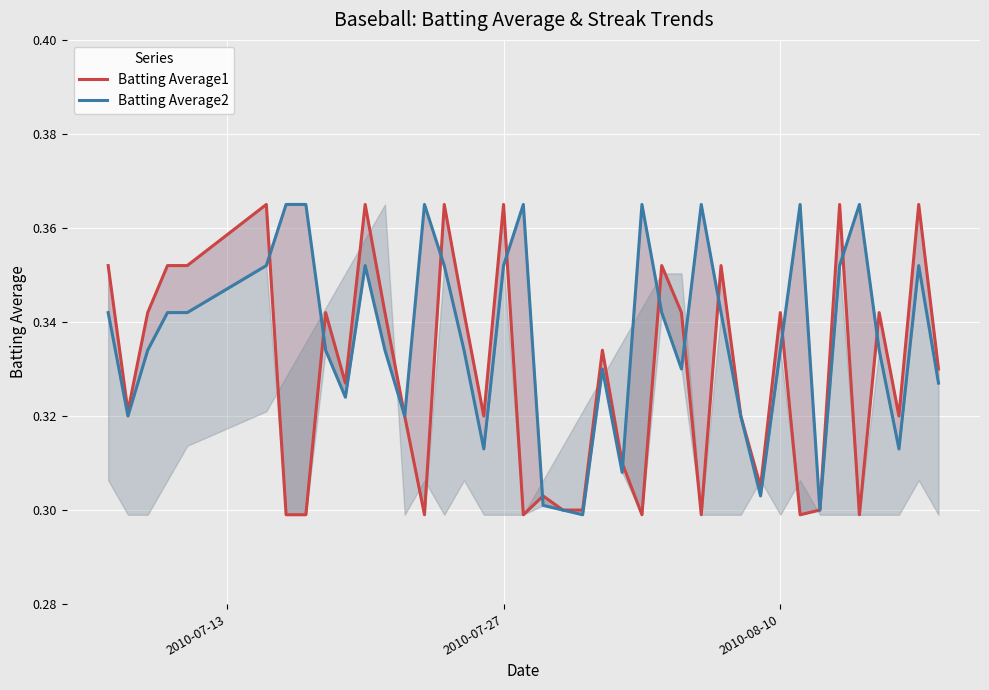

How many intersections are there between Batting Average2 and Batting Average1?

12